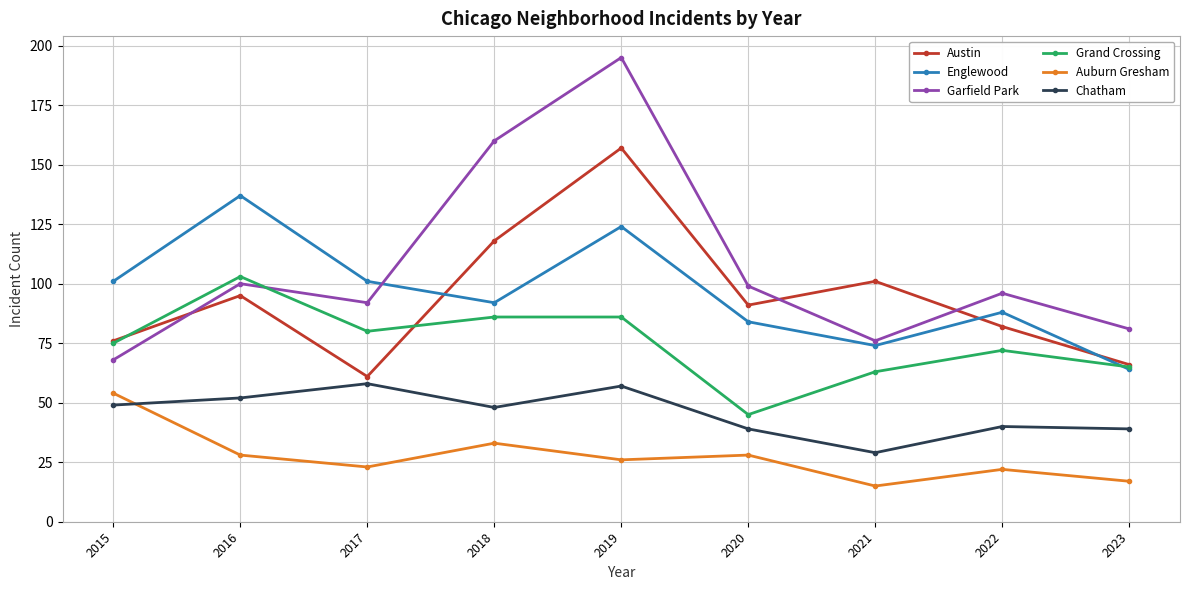

Reading left to right, transcribe all the data shown in this chart.

Austin: 76	95	61	118	157	91	101	82	66
Englewood: 101	137	101	92	124	84	74	88	64
Garfield Park: 68	100	92	160	195	99	76	96	81
Grand Crossing: 75	103	80	86	86	45	63	72	65
Auburn Gresham: 54	28	23	33	26	28	15	22	17
Chatham: 49	52	58	48	57	39	29	40	39